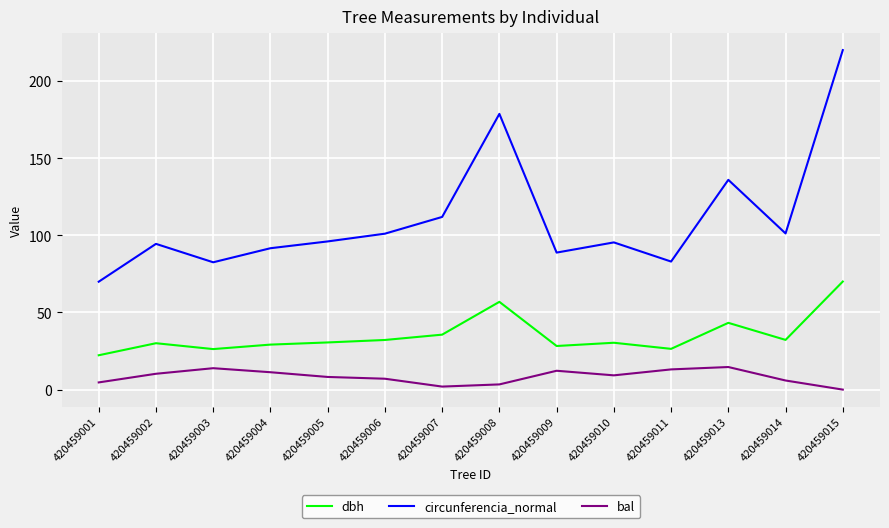

Where is circunferencia_normal nearest to the value 144?

420459013